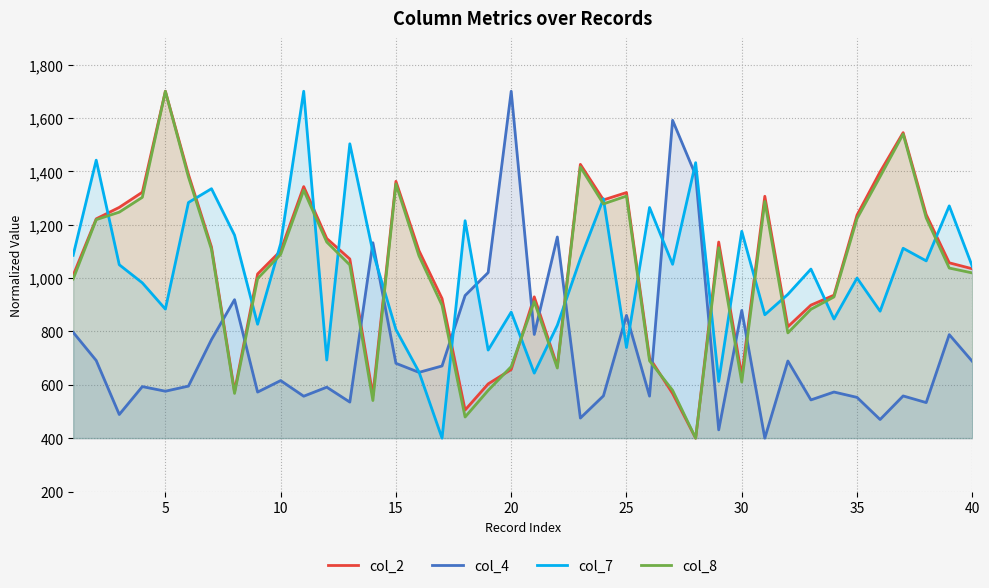

What is the total value across all series at 10?

3935.1